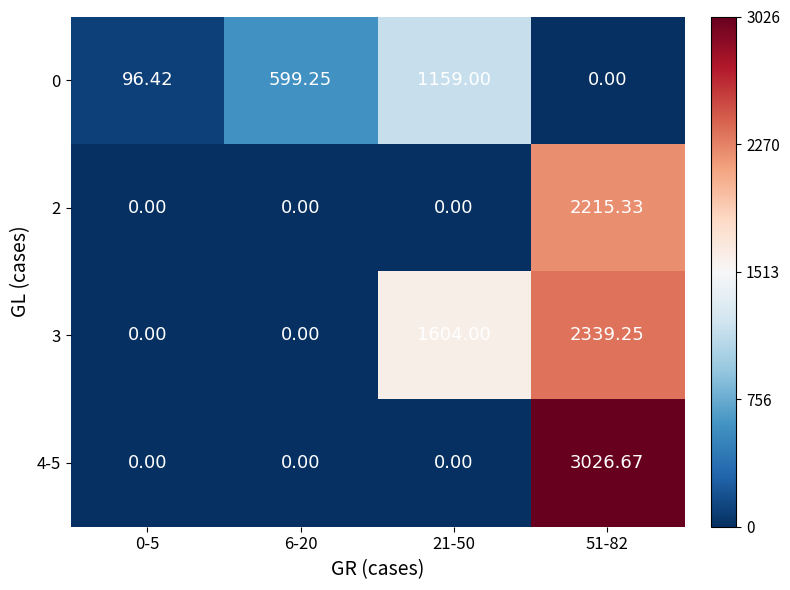

Which series has the largest total across all categories?

3